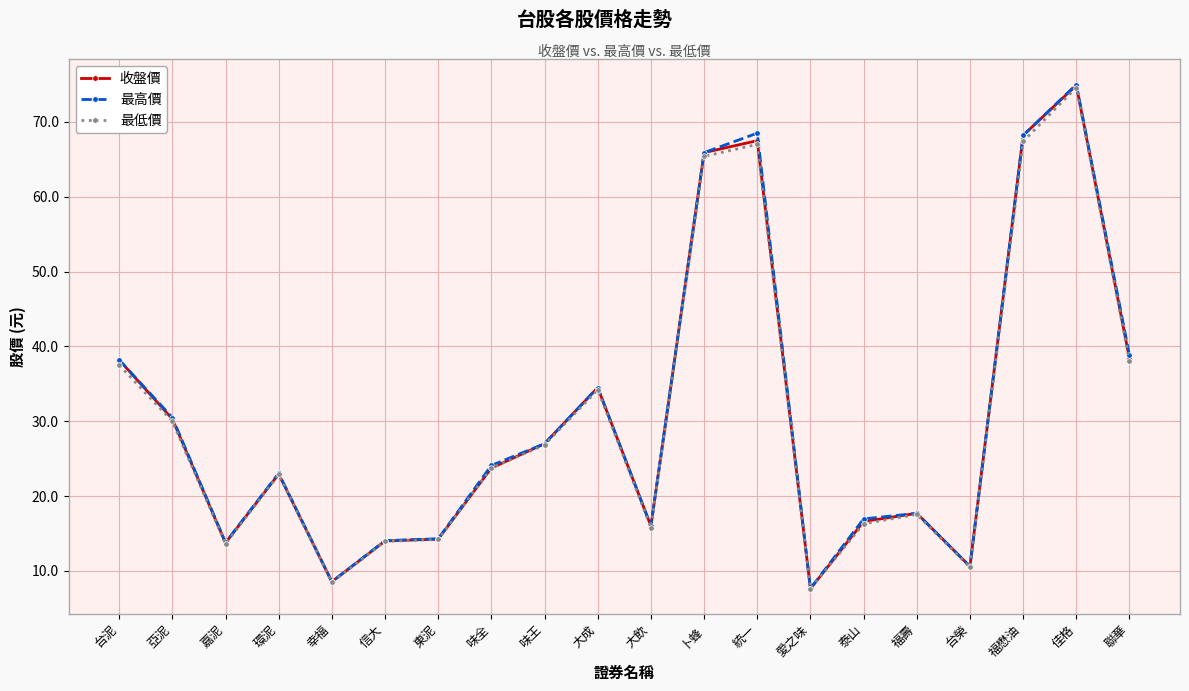

The 最高價 series shows 8.6 at 幸福. True or false?

True